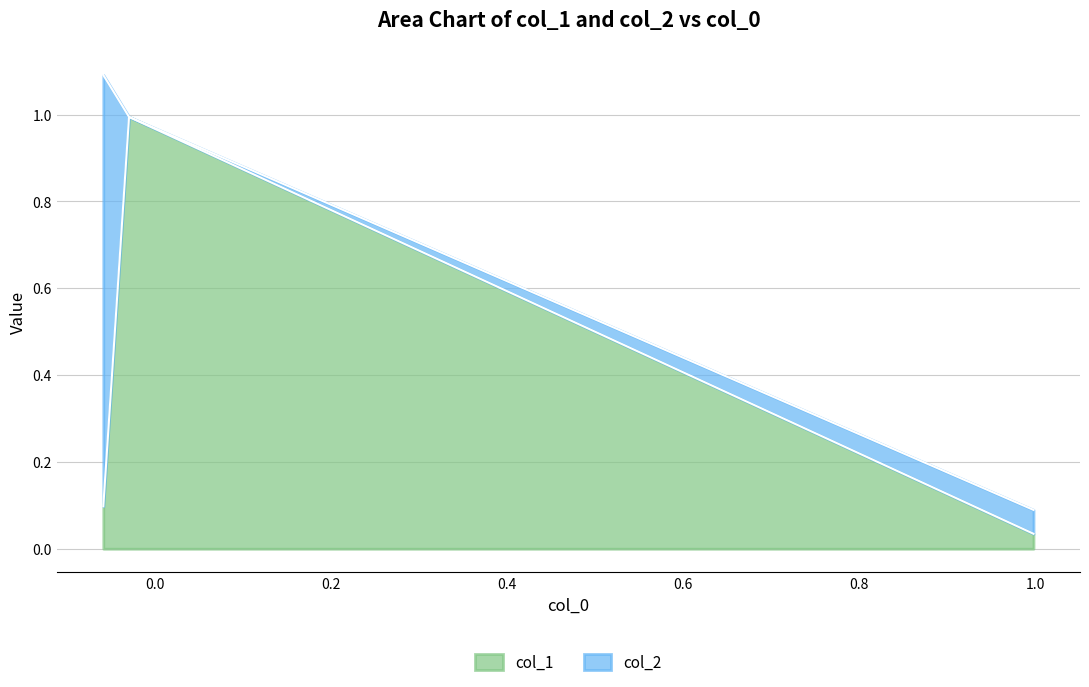

What is the maximum value for col_1?

1.0